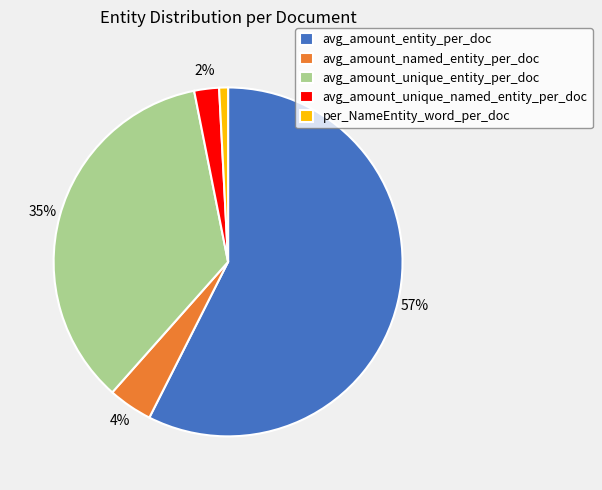

What is the largest slice in the pie chart?

avg_amount_entity_per_doc